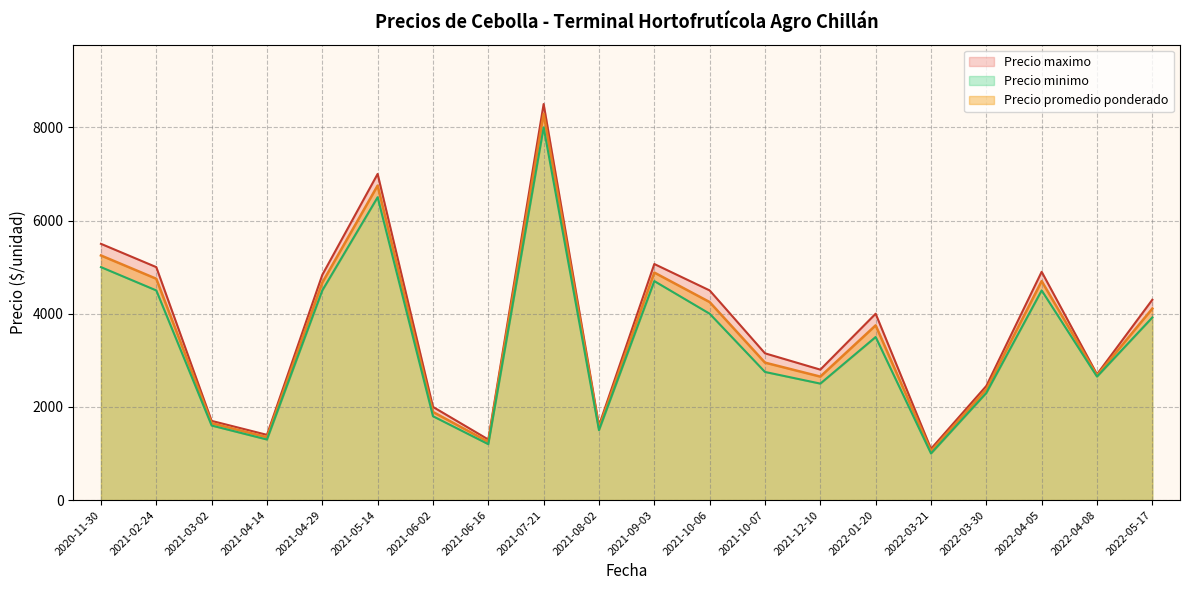

What is the minimum value for Precio promedio ponderado?

1050.0